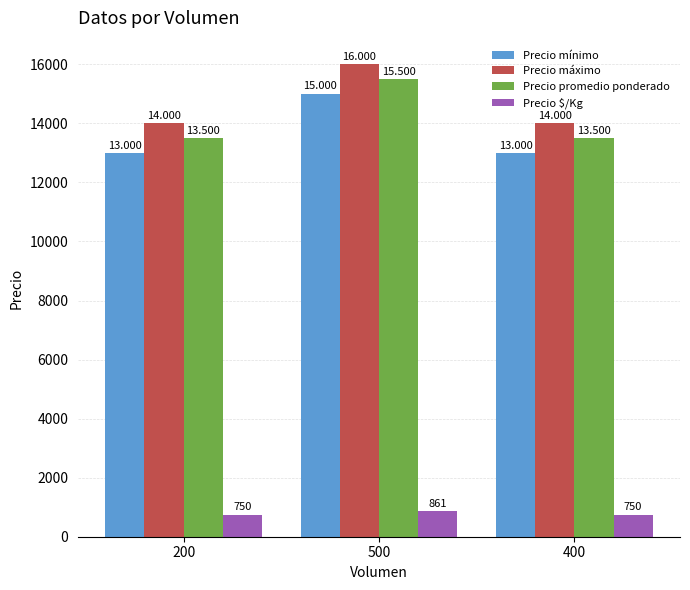

What is the label of the 2nd bar from the left?

500